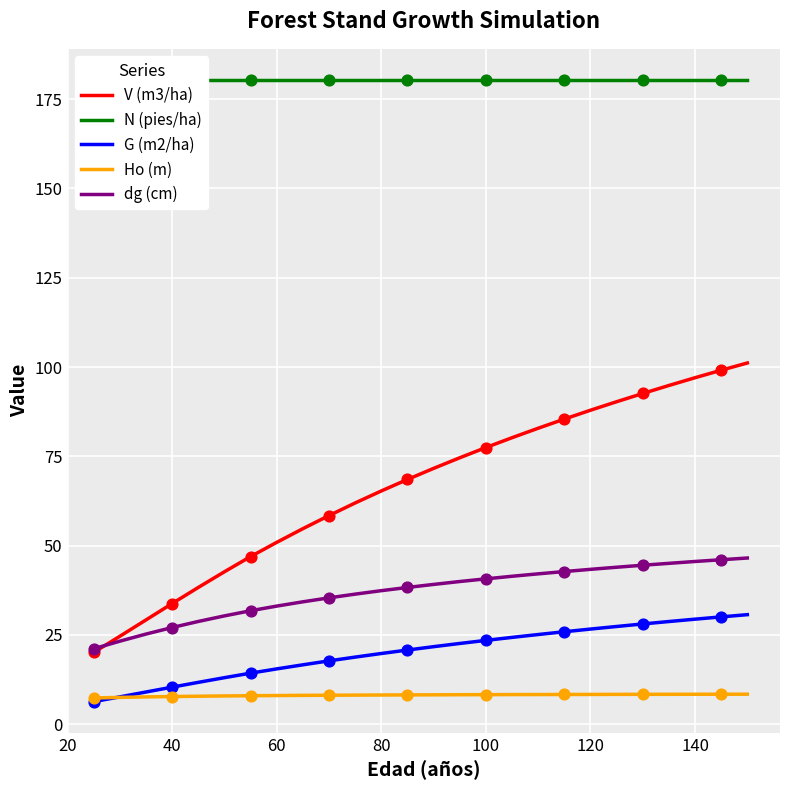

Which series has the widest spread of Y values?

V (m3/ha)